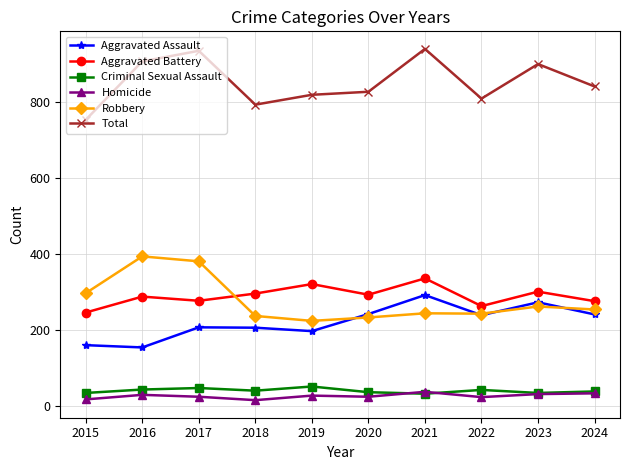

Is it true that Aggravated Assault equals 273 at 2023?

True